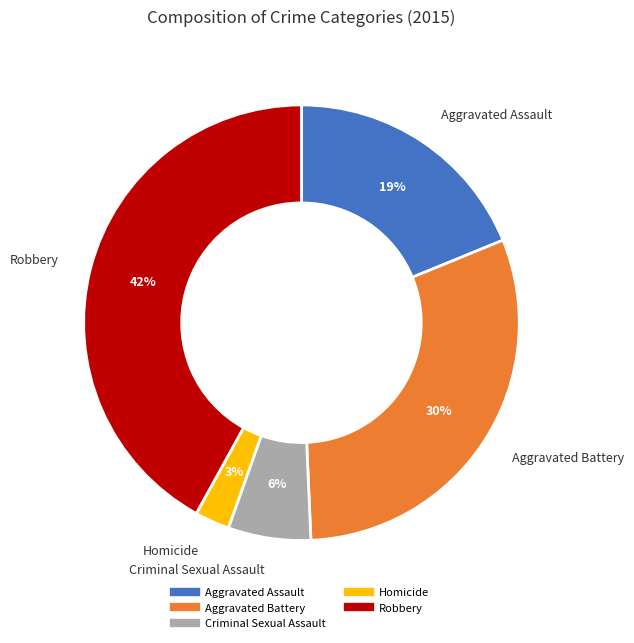

How many segments does this pie chart have?

5